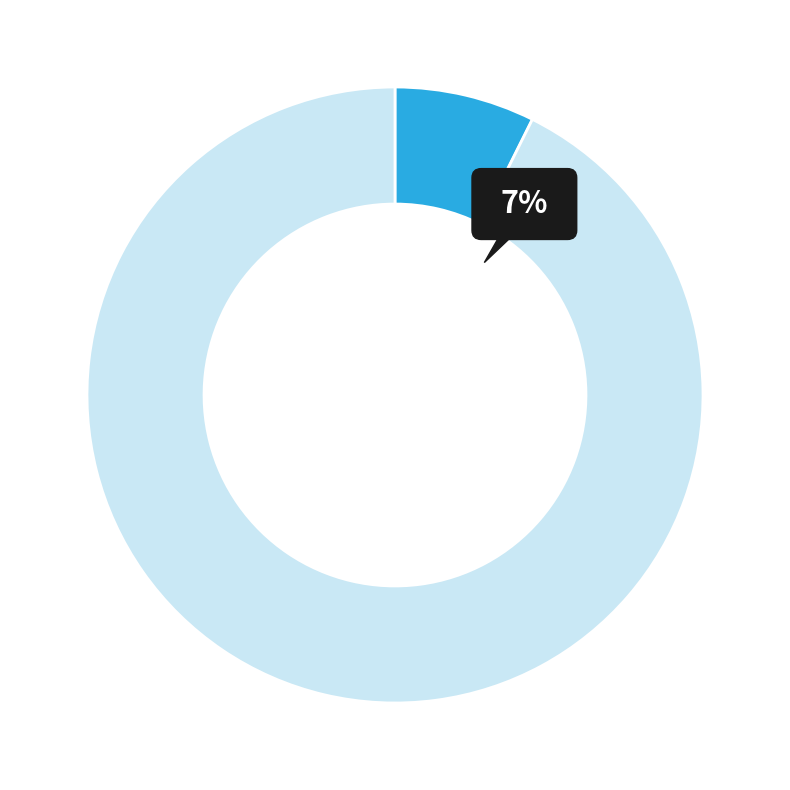

Which category has the biggest portion of the pie?

阅杜诗漫述